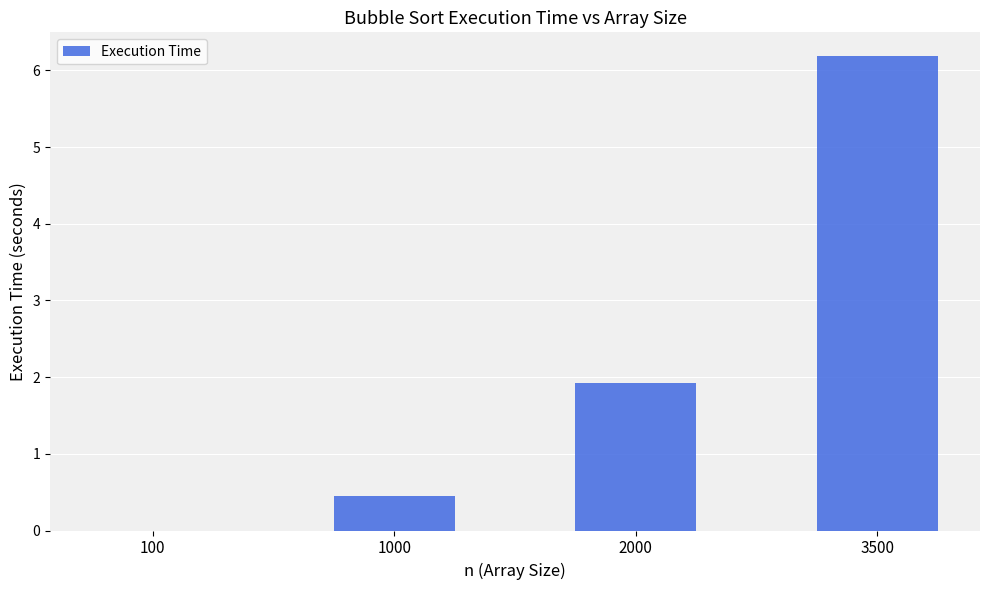

Count the number of categories in the chart.

4